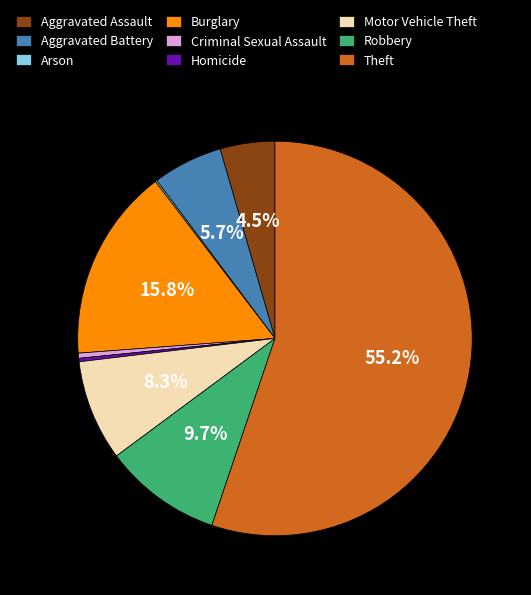

Between Aggravated Assault and Homicide, which is larger?

Aggravated Assault